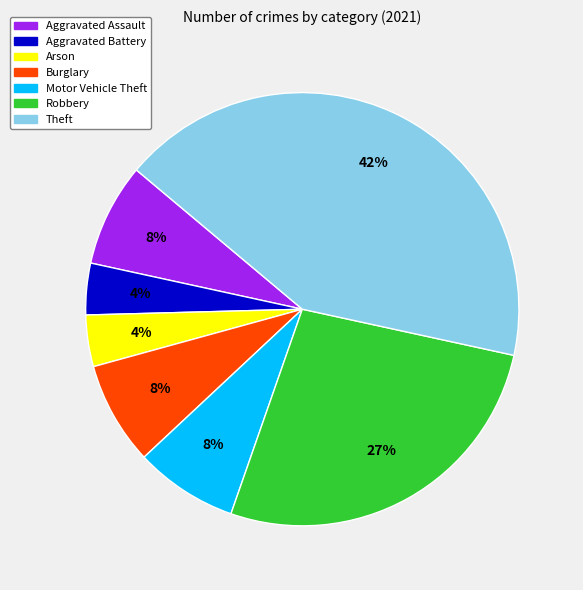

Is the sum of Theft and Arson greater than half?

No